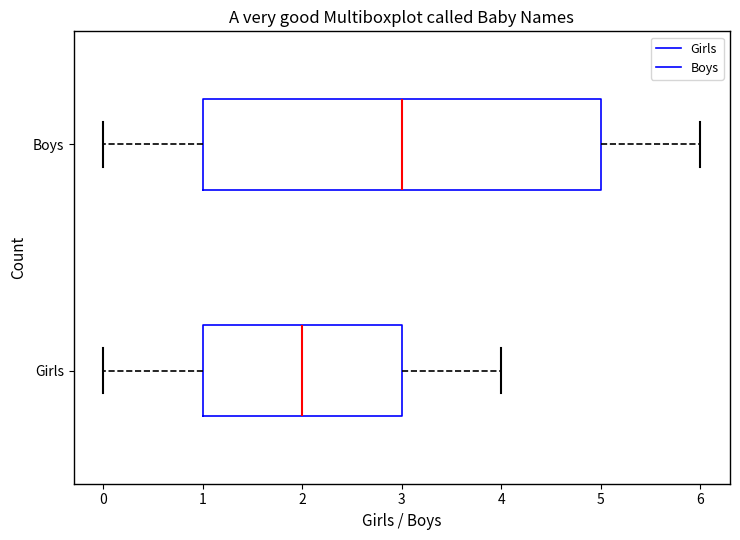

Reading bottom to top, read every box against the x-axis: the position of its median line, the range the box covers, and the ends of its whiskers. The values are not printed on the chart, so give them approximately, as read against the axis.

Girls: median 2, box 1 to 3, whiskers 0 to 4
Boys: median 3, box 1 to 5, whiskers 0 to 6